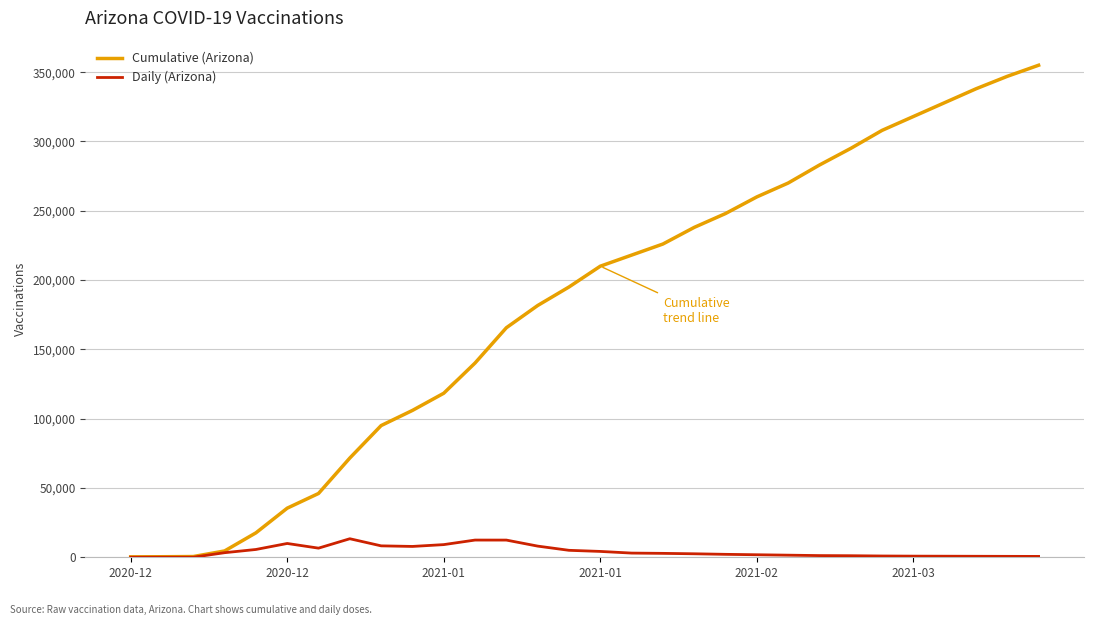

Rank the series by their average value, from lowest to highest.

Daily (Arizona), Cumulative (Arizona)